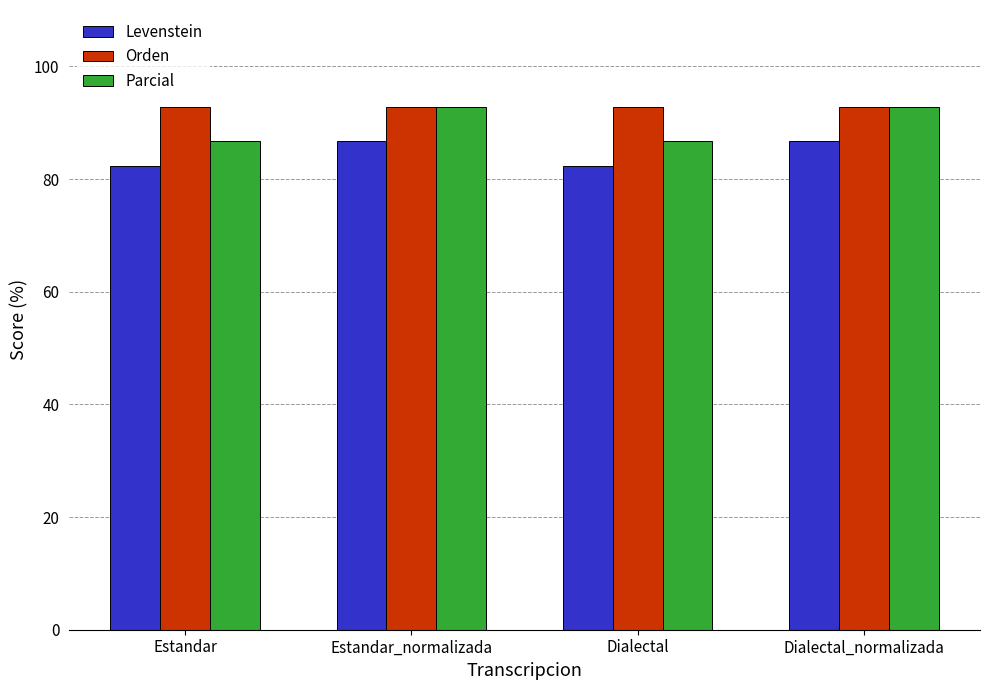

What is the maximum value shown in the chart?

92.9